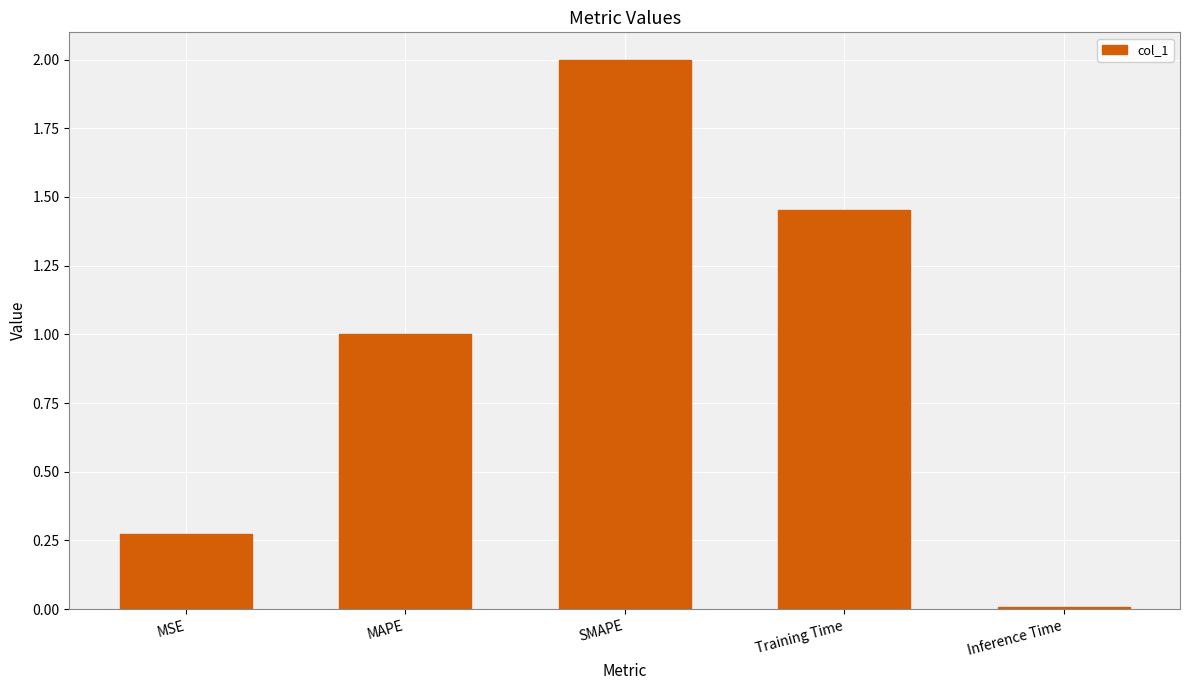

Count the number of categories in the chart.

5